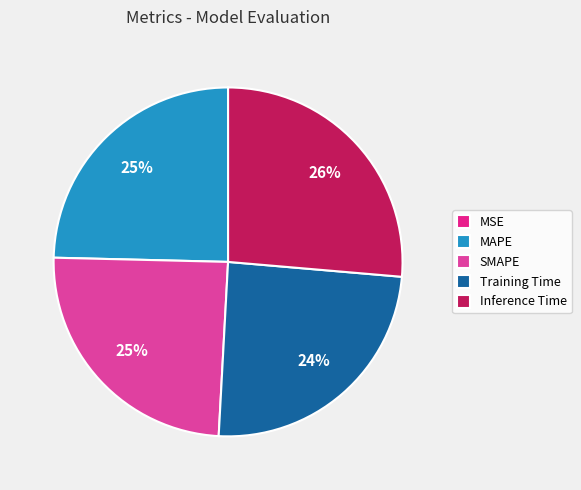

To the nearest percent, what is the difference between the largest and smallest slice percentages?

26%